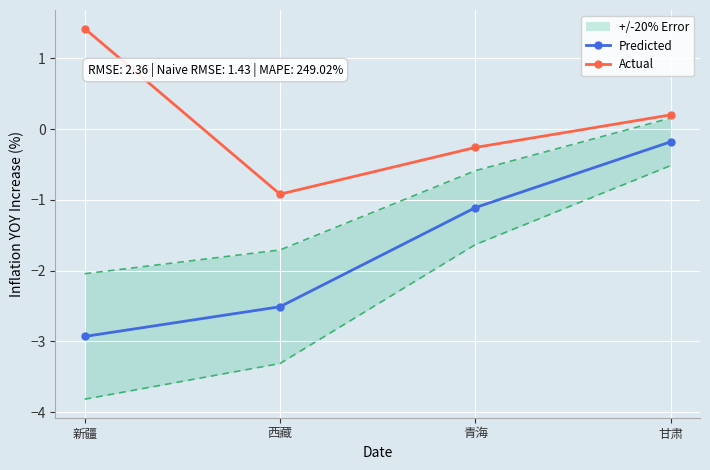

Which label corresponds to the largest value in the chart?

新疆